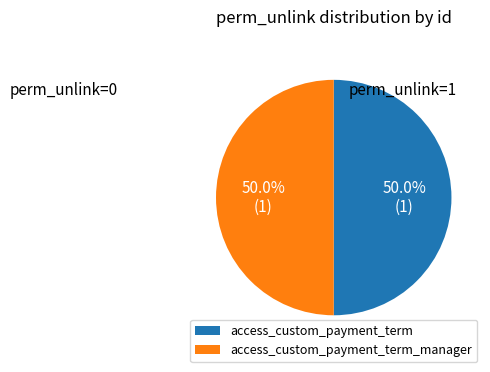

What portion of the pie excludes access_custom_payment_term?

50.0%